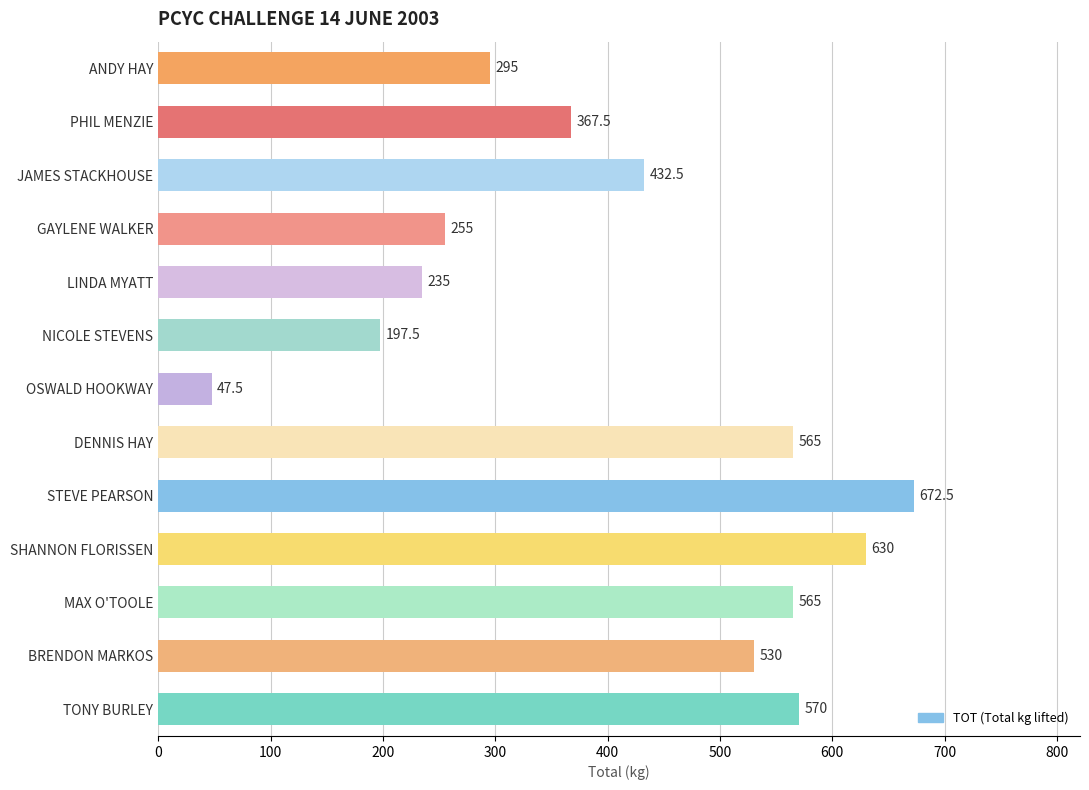

Approximately how many times larger is the value at MAX O'TOOLE compared to BRENDON MARKOS?

1.1